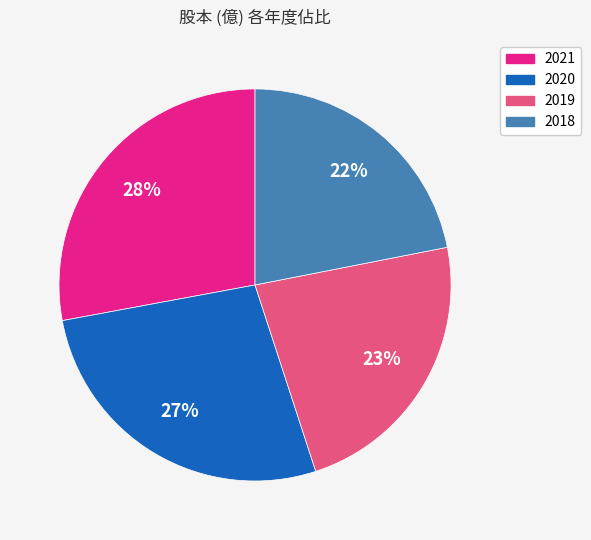

Does 2018 represent more than half of the total?

No